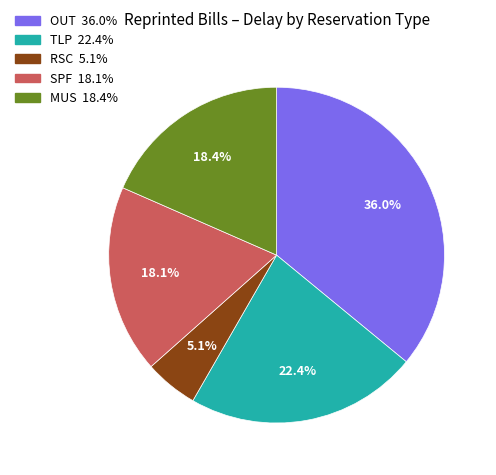

Does any single category account for the majority?

No